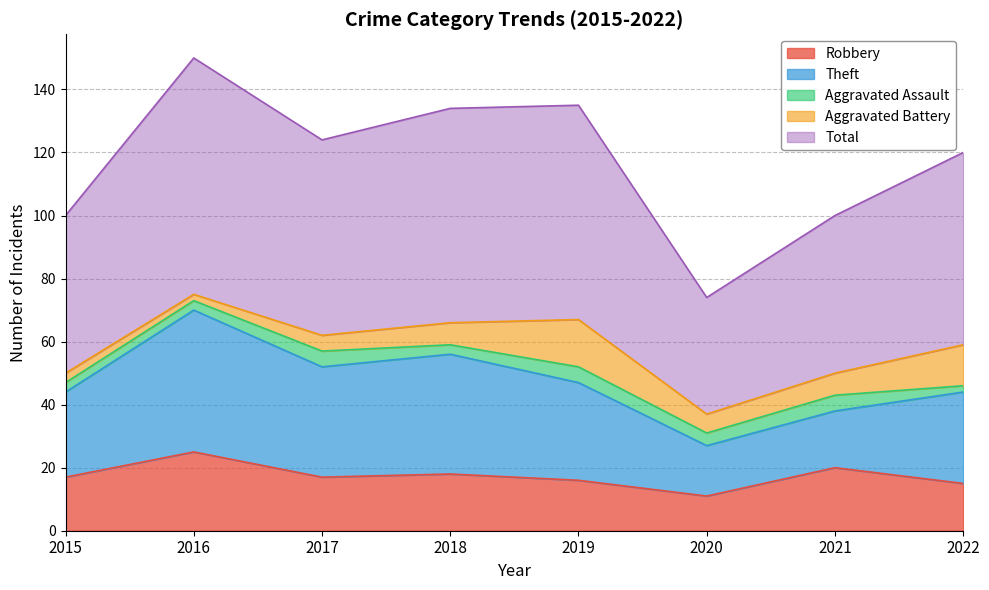

Where does the Robbery series first go above 17?

2016